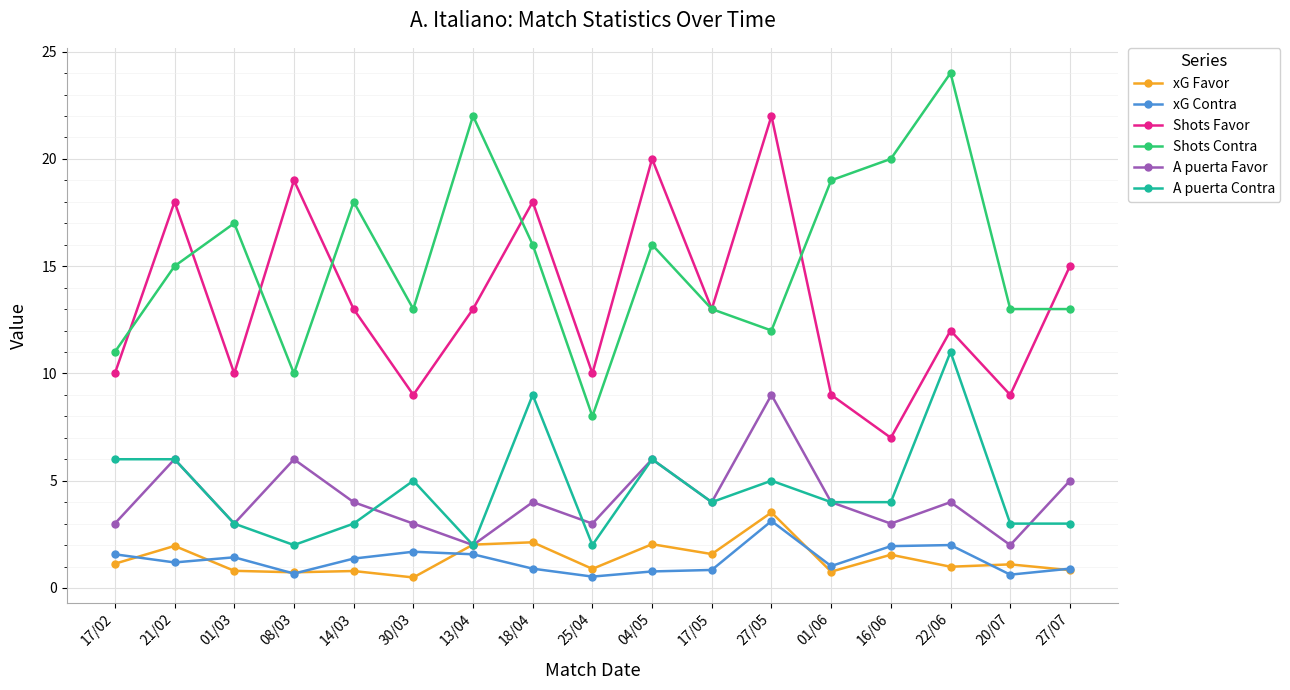

True or false: Shots Contra has more than 1 points higher than both neighbors.

True